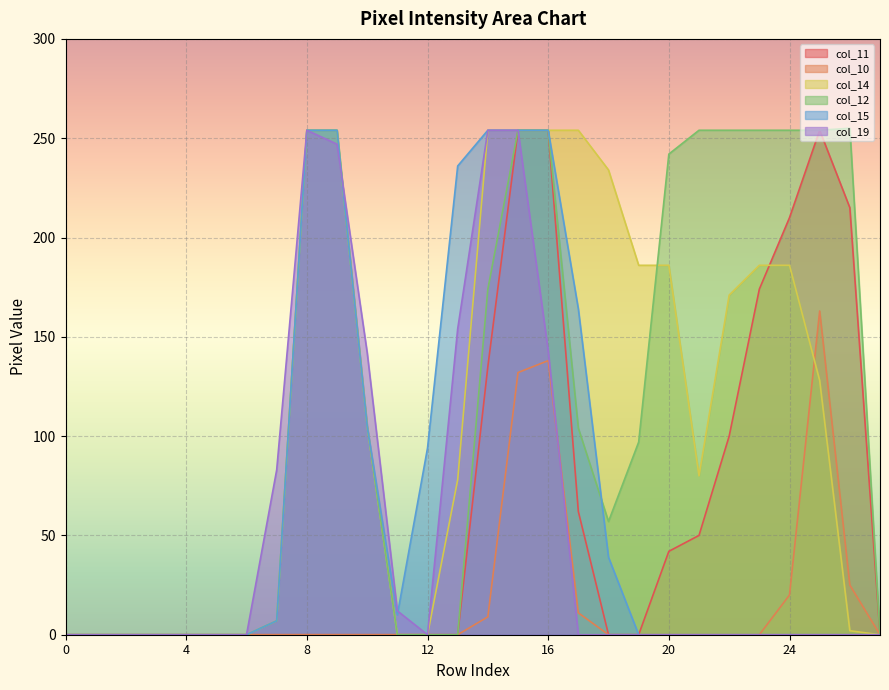

How many data points in col_19 are above 0?

9